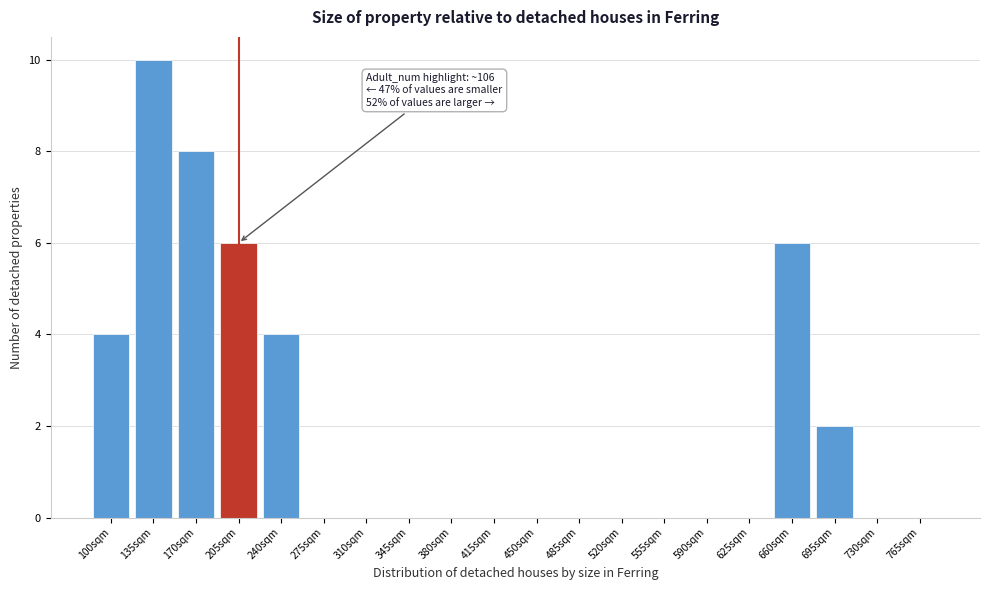

Reading right to left, extract all data points from this chart.

765sqm=0	730sqm=0	695sqm=2	660sqm=6	625sqm=0	590sqm=0	555sqm=0	520sqm=0	485sqm=0	450sqm=0	415sqm=0	380sqm=0	345sqm=0	310sqm=0	275sqm=0	240sqm=4	205sqm=6	170sqm=8	135sqm=10	100sqm=4